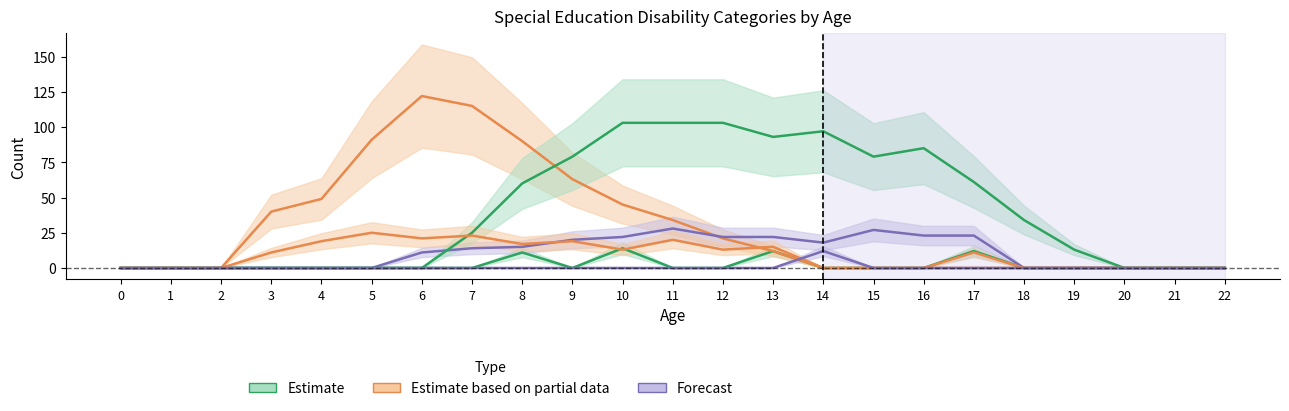

True or false: Intellectual Disability (MR) and Specific Learning Disability (SLD) intersect in this chart.

False